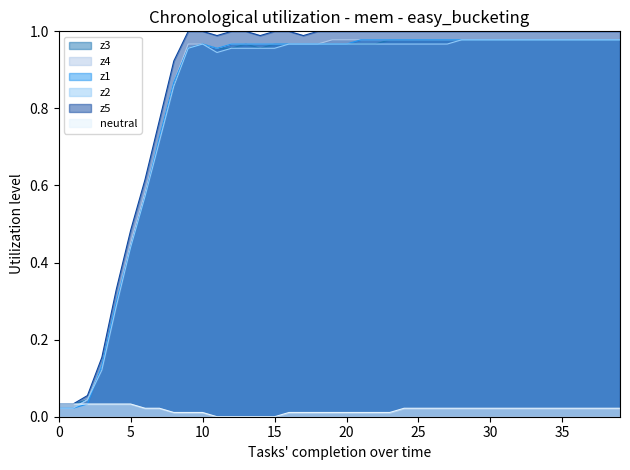

Does the chart display data point markers on the line(s)?

No